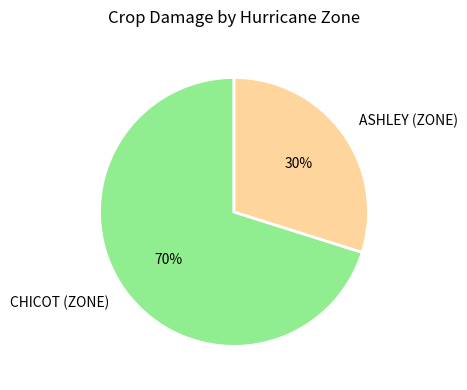

Which has a higher value, CHICOT (ZONE) or ASHLEY (ZONE)?

CHICOT (ZONE)